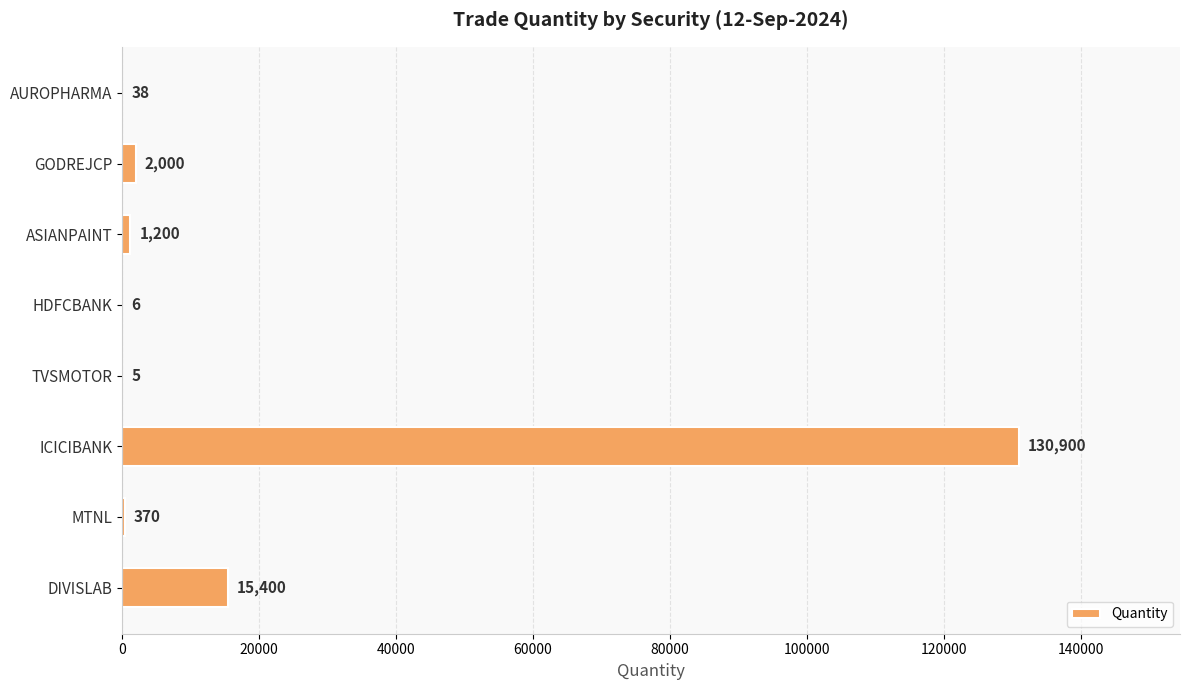

True or false: the data shows 5 at TVSMOTOR.

True